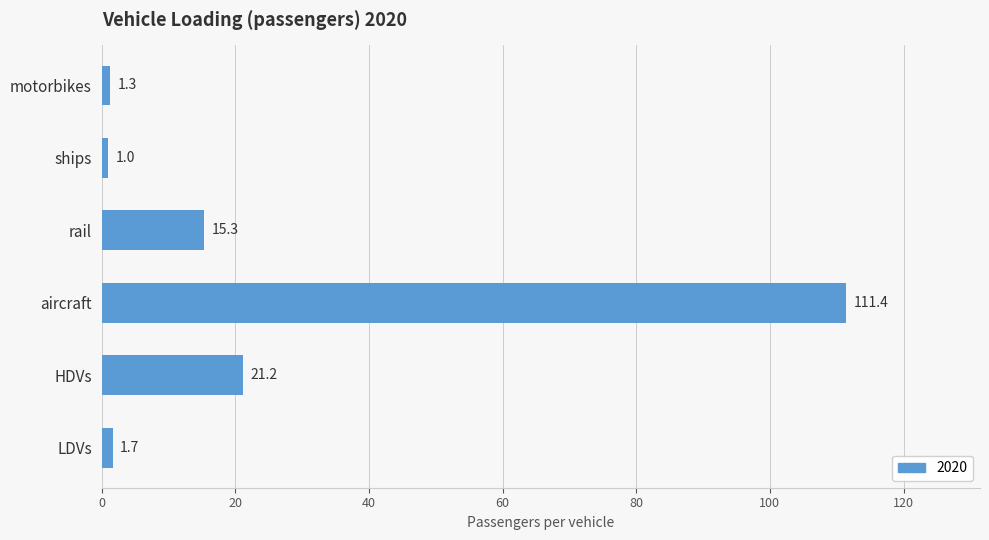

The value at rail is 15.3. True or false?

True